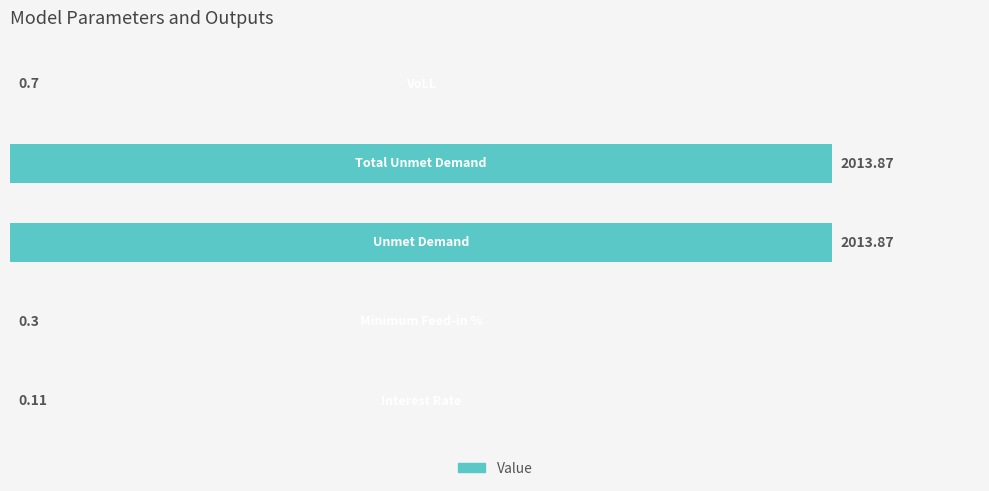

What is the sum of all values?

4028.8